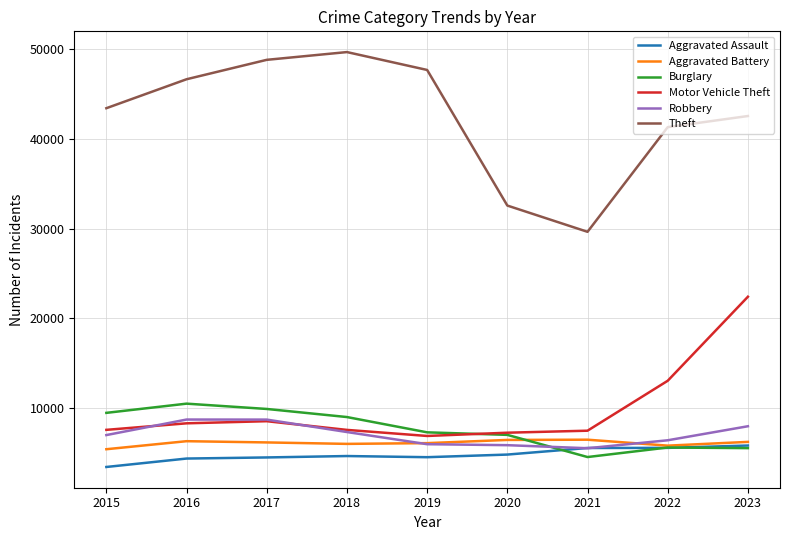

What value does the Aggravated Battery series have at 2023, to the nearest 50?

6250